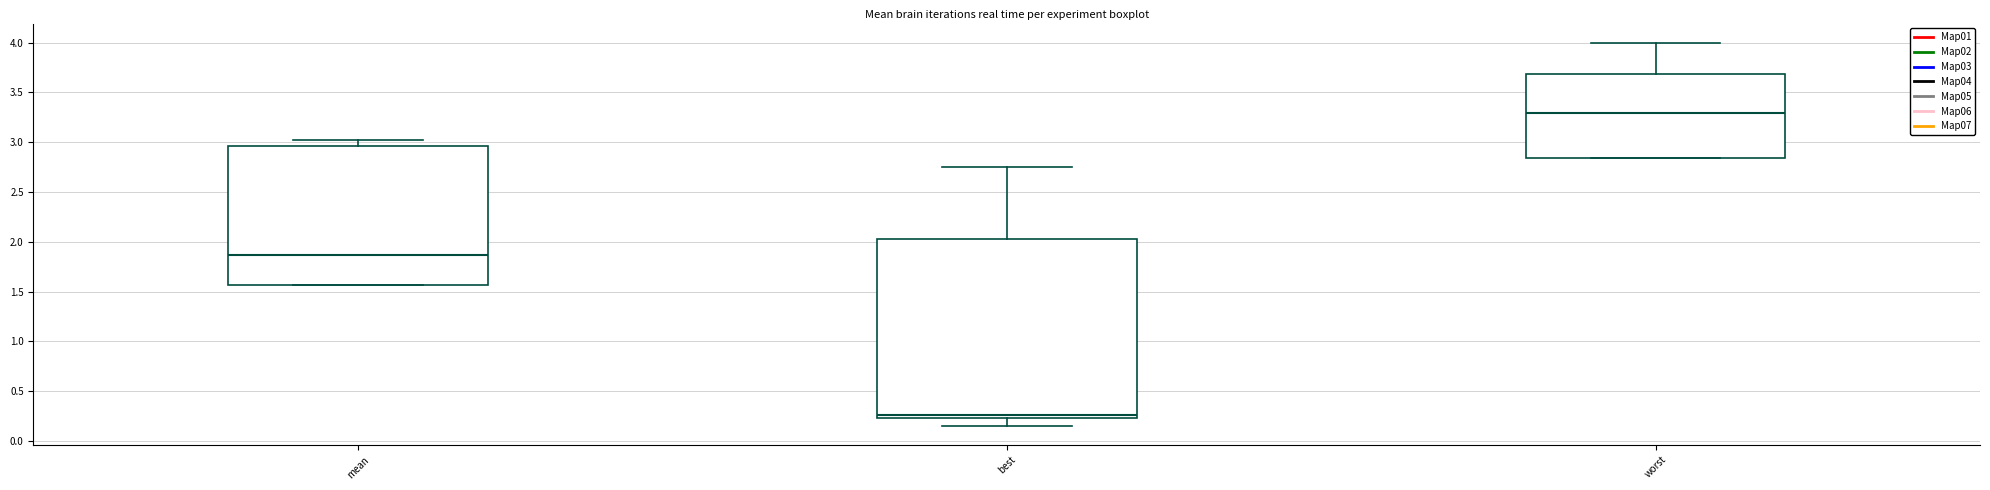

Which box's median line is the highest?

worst